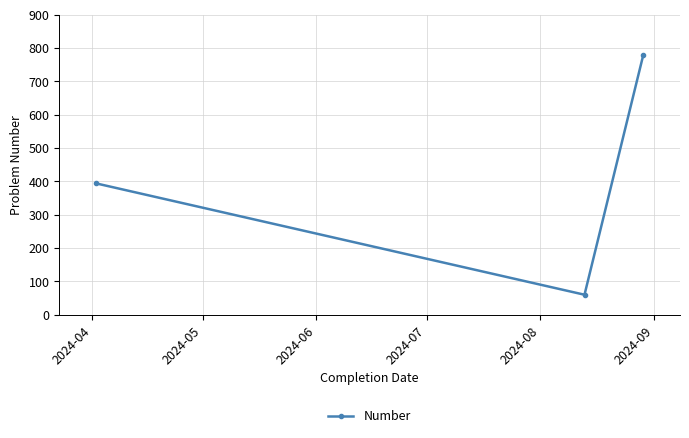

What is the difference between the maximum and minimum values?

719